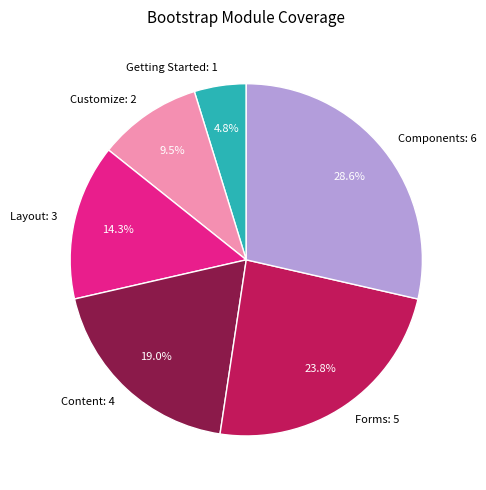

Rank the categories by value from highest to lowest.

Components, Forms, Content, Layout, Customize, Getting Started